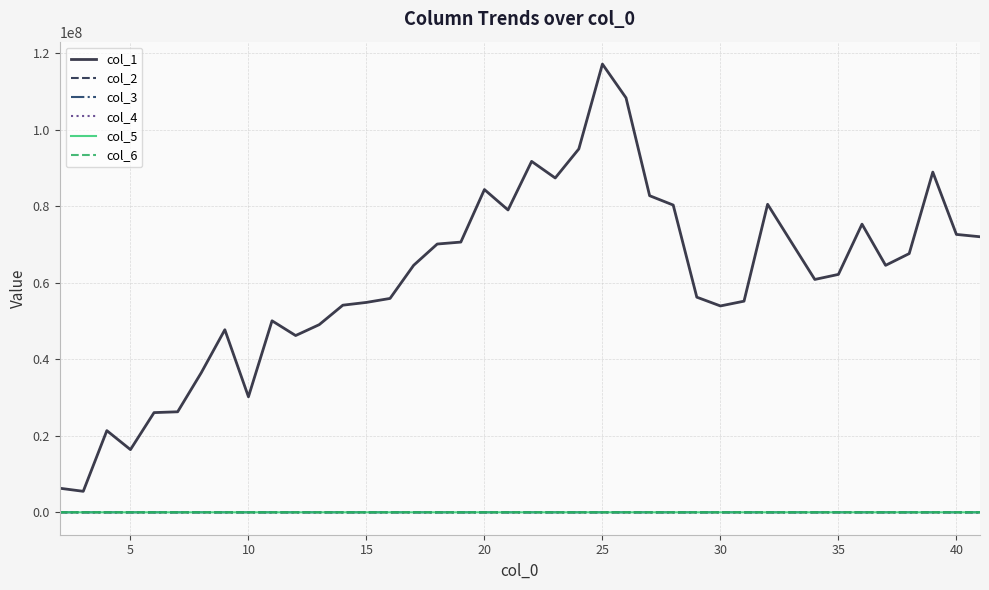

What is the maximum value shown in the chart?

117091130